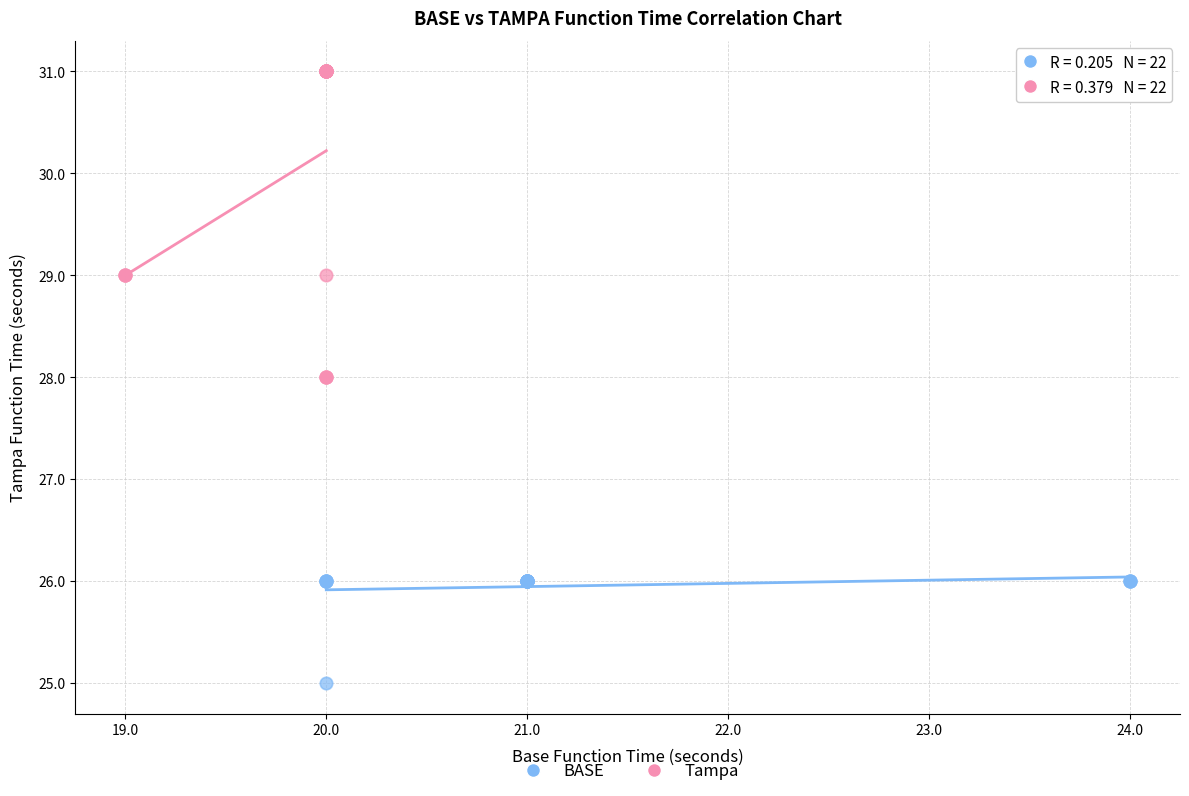

What are all the series names shown in the legend?

BASE, Tampa